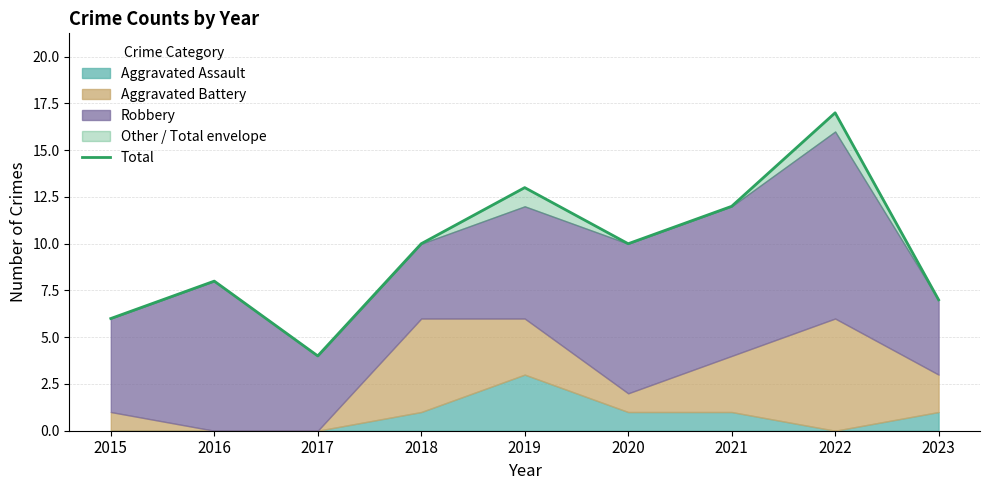

How many values exceed 10?

3